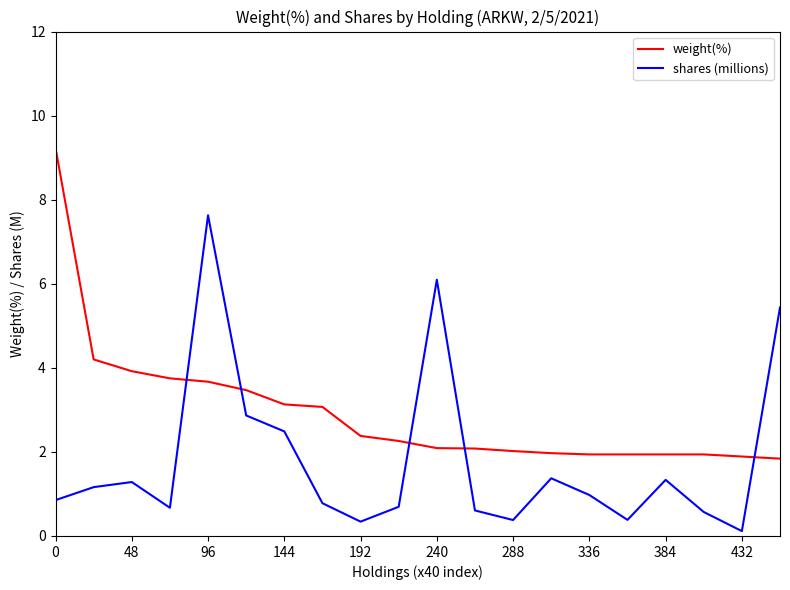

Which series has the largest total across all categories?

weight(%)